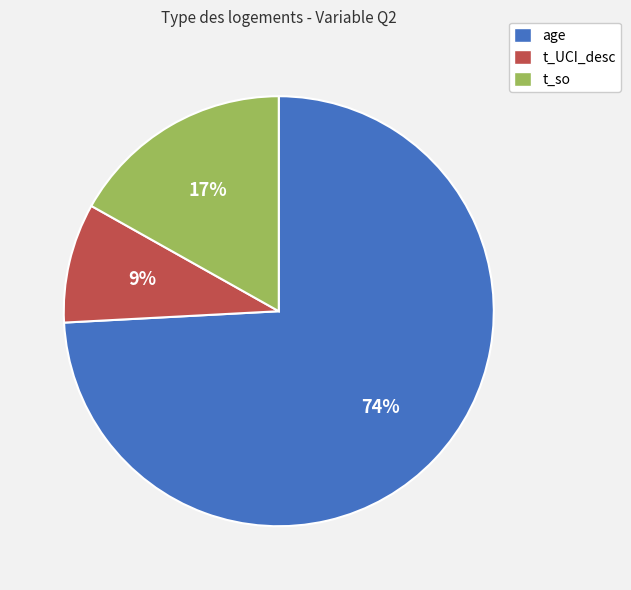

Rank the categories by value from lowest to highest.

t_UCI_desc, t_so, age